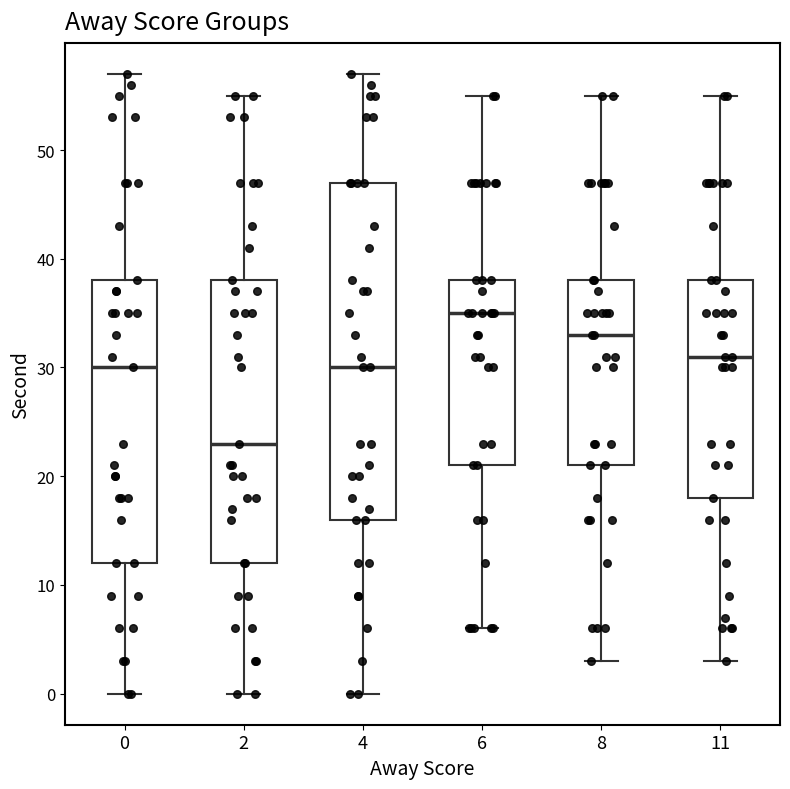

Reading left to right, read every box against the y-axis: the position of its median line, the range the box covers, and the ends of its whiskers. The values are not printed on the chart, so give them approximately, as read against the axis.

0: median 30, box 12 to 38, whiskers 0 to 57
2: median 23, box 12 to 38, whiskers 0 to 55
4: median 30, box 16 to 47, whiskers 0 to 57
6: median 35, box 21 to 38, whiskers 6 to 55
8: median 33, box 21 to 38, whiskers 3 to 55
11: median 31, box 18 to 38, whiskers 3 to 55